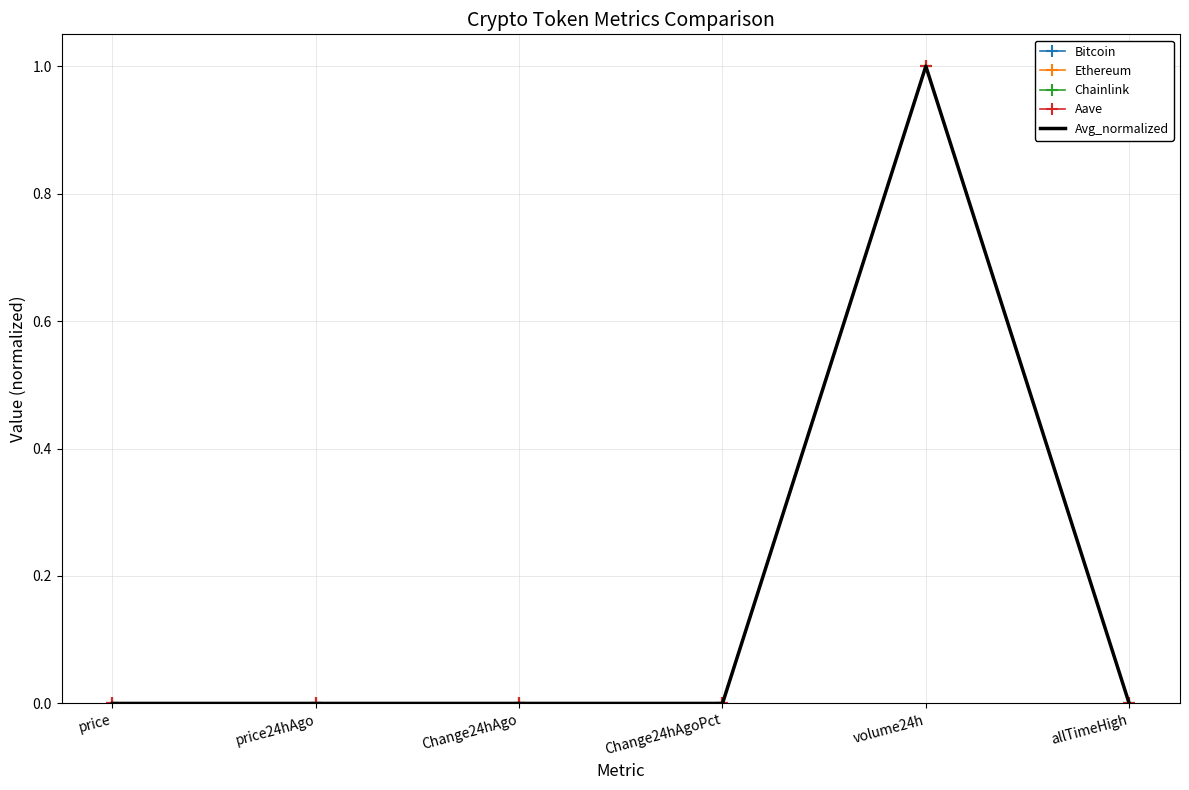

What are all the series names shown in the legend?

Bitcoin, Ethereum, Chainlink, Aave, Avg_normalized